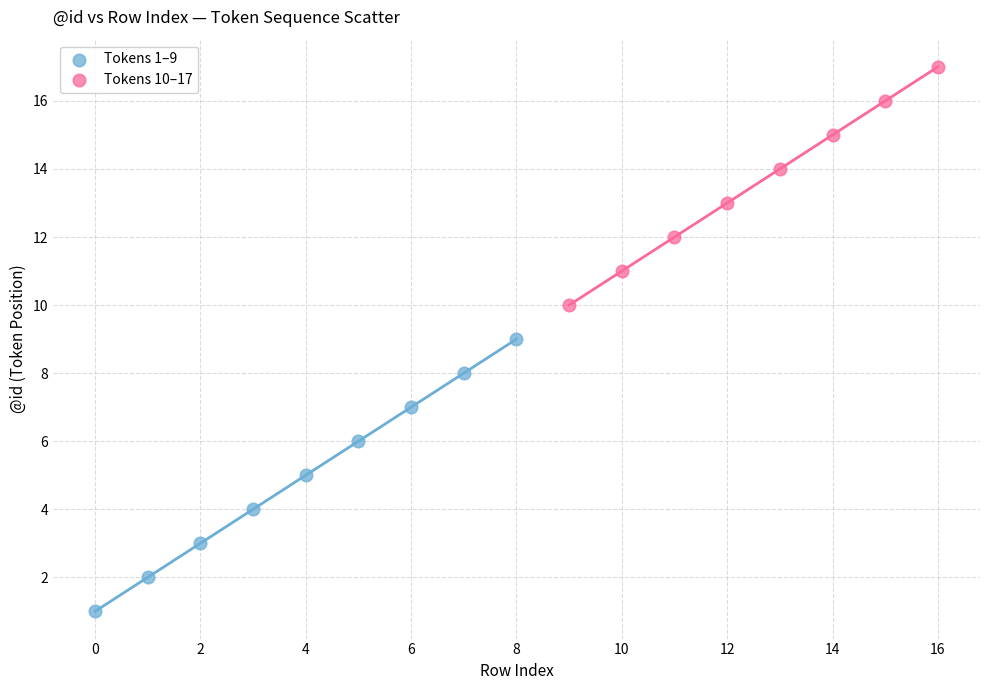

Which series reaches the maximum Y coordinate?

Tokens 10–17